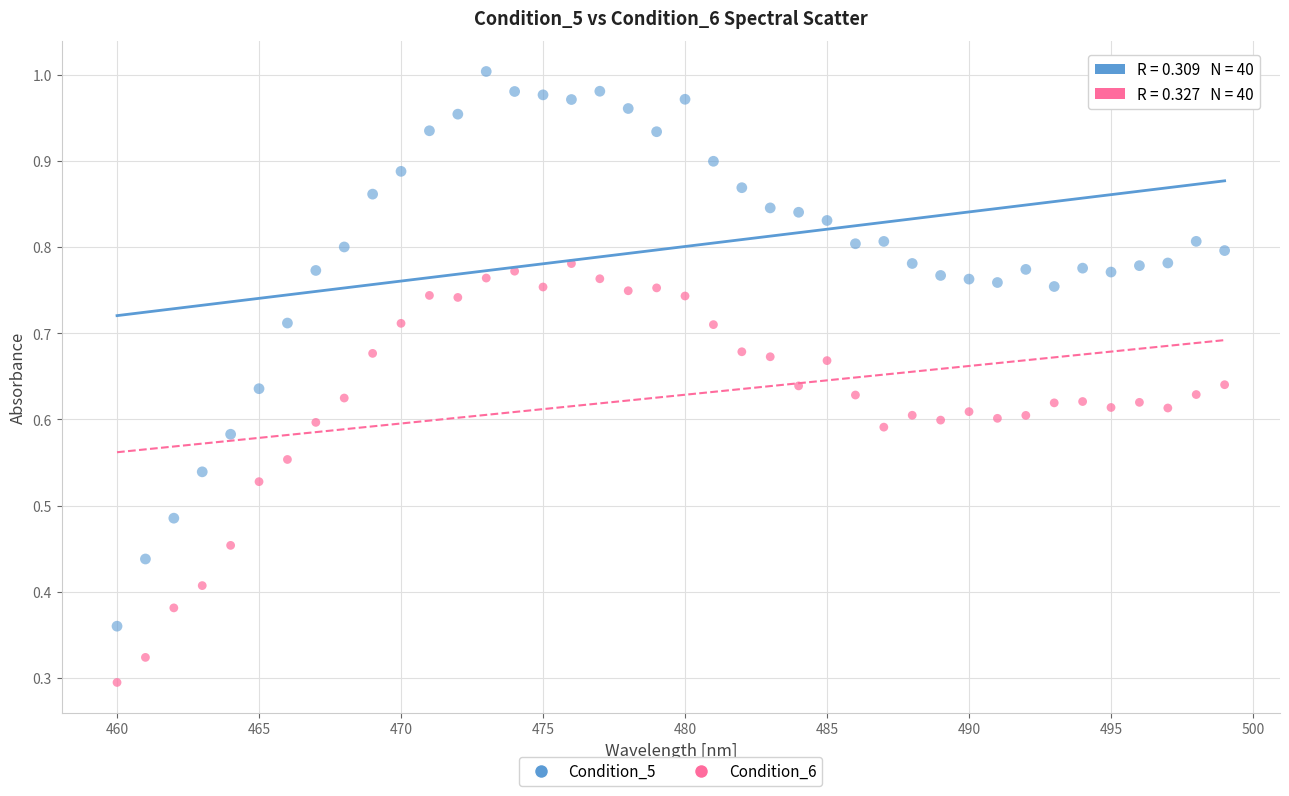

What is the X range (max minus min) for the scatter plot?

39.0